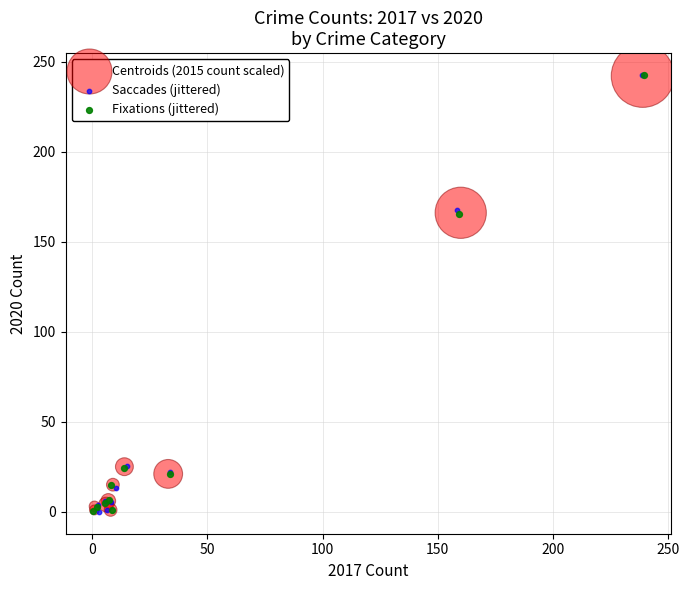

What are all the series names shown in the legend?

Centroids (2015 count scaled), Saccades (jittered), Fixations (jittered)